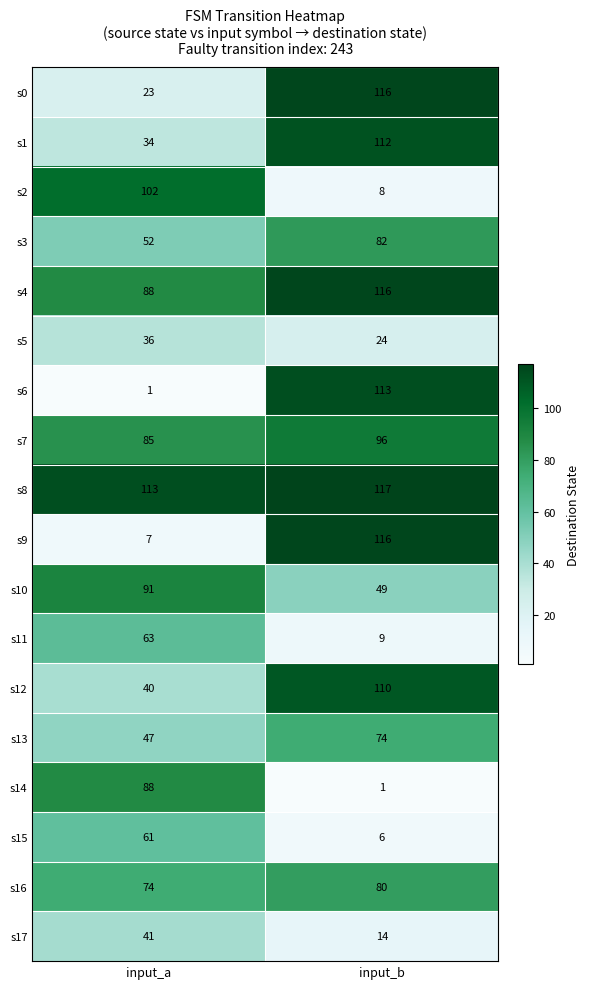

The s2 series shows 164 at input_a. True or false?

False